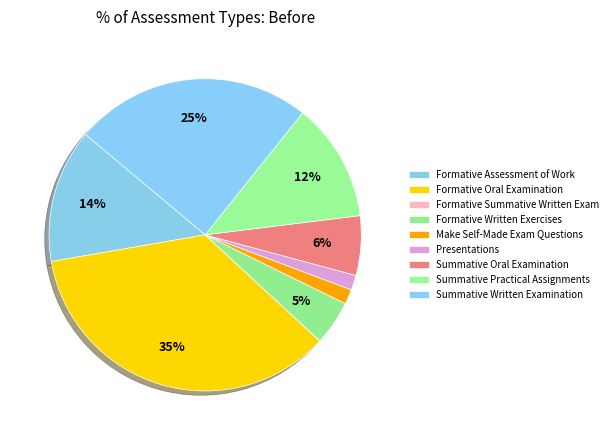

To the nearest percent, what is the difference between the largest and smallest slice percentages?

35%